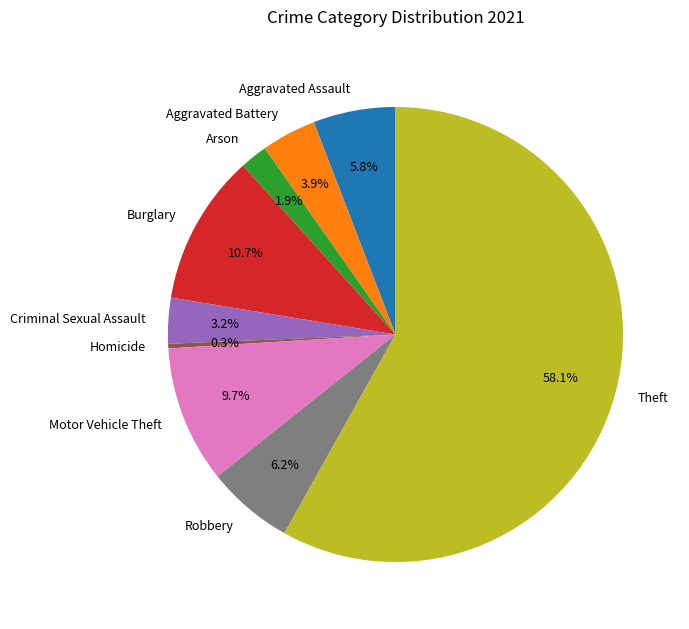

Combined, do Robbery and Aggravated Battery account for over 50%?

No